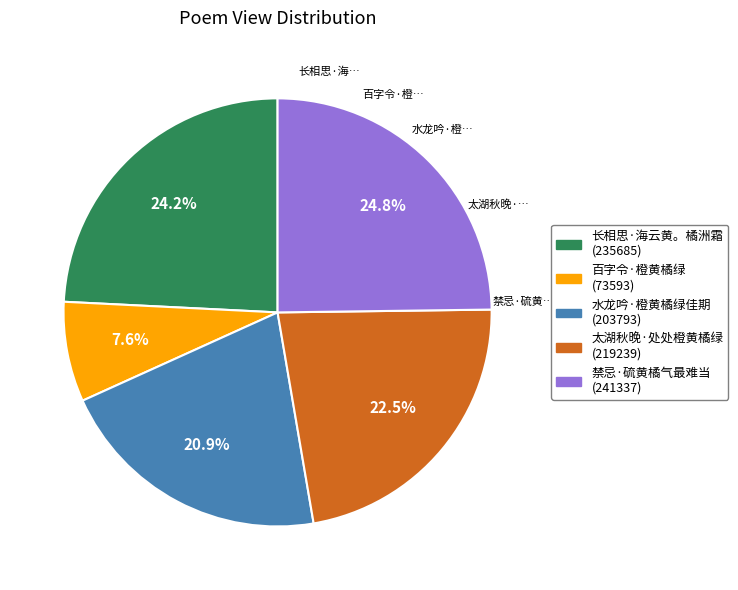

Approximately how many times larger is the value at 太湖秋晚·处处橙黄橘绿 compared to 长相思·海云黄。橘洲霜?

0.9